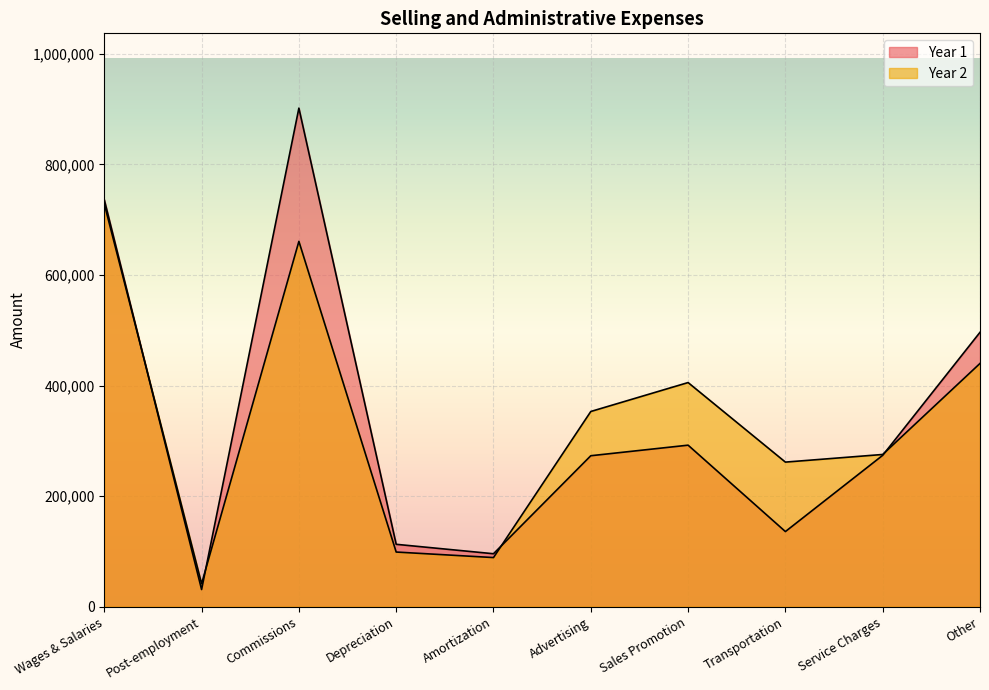

How many distinct data groups are displayed?

2